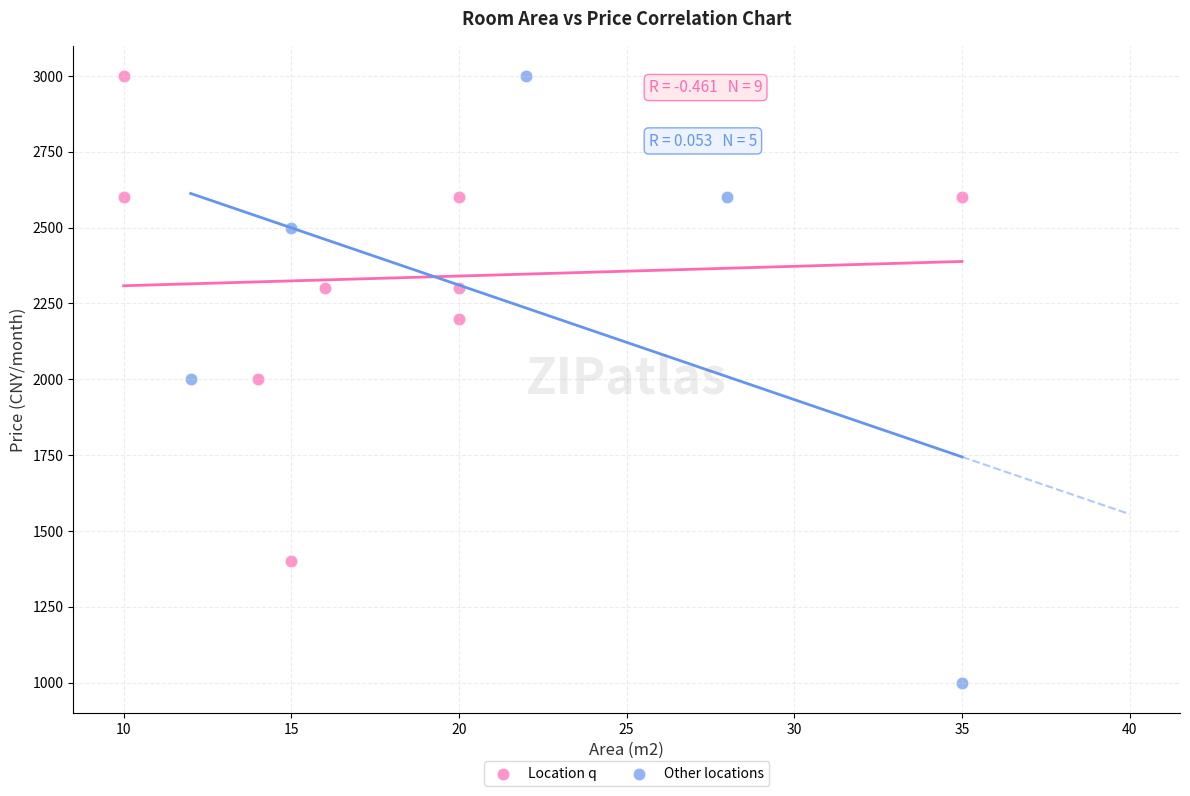

Which series has the widest spread of Y values?

Other locations